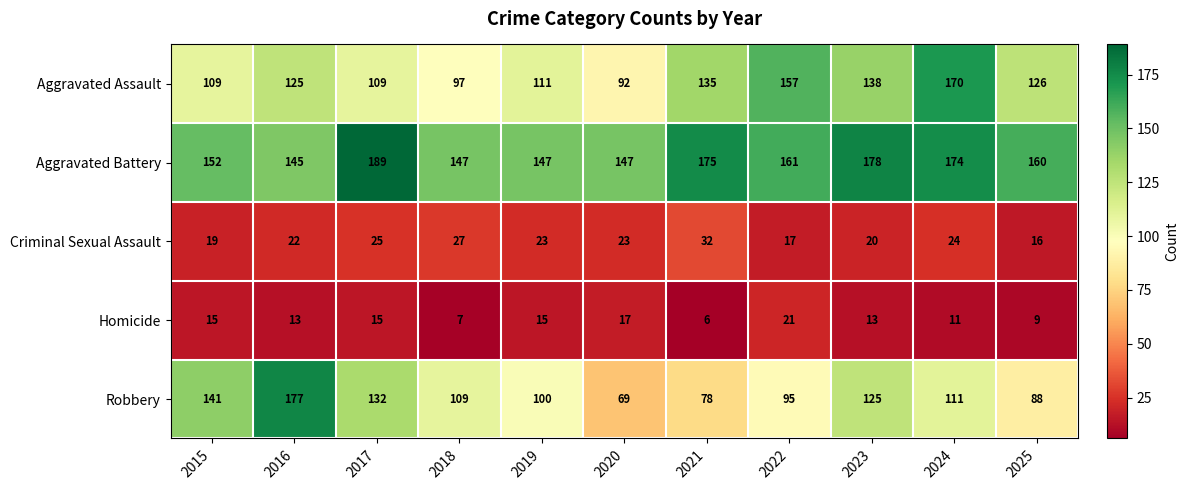

True or false: Aggravated Battery has a value of 152 at 2015.

True